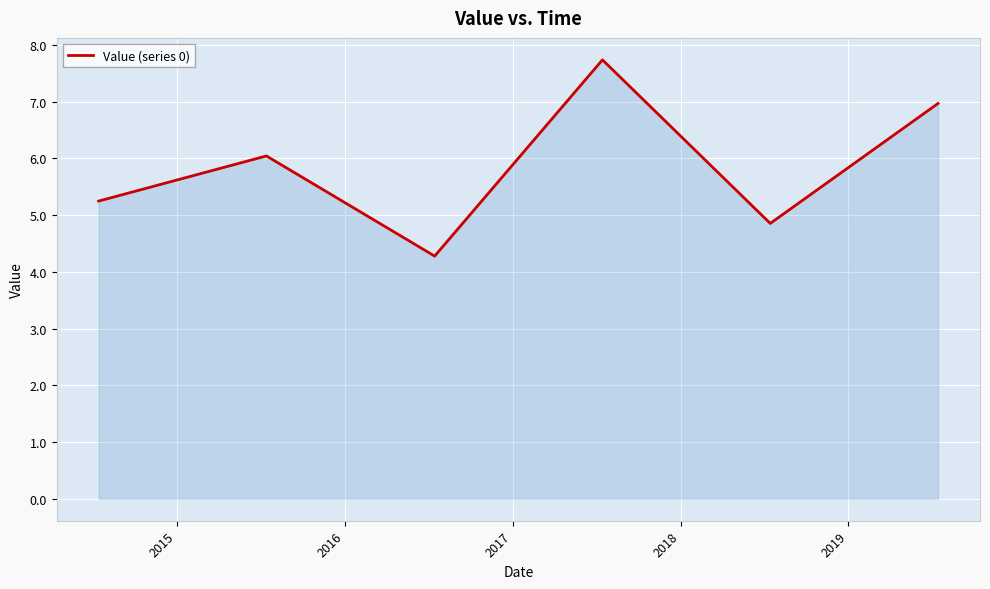

Reading left to right, what are all the values shown in this chart?

5.2	6.0	4.3	7.7	4.9	7.0